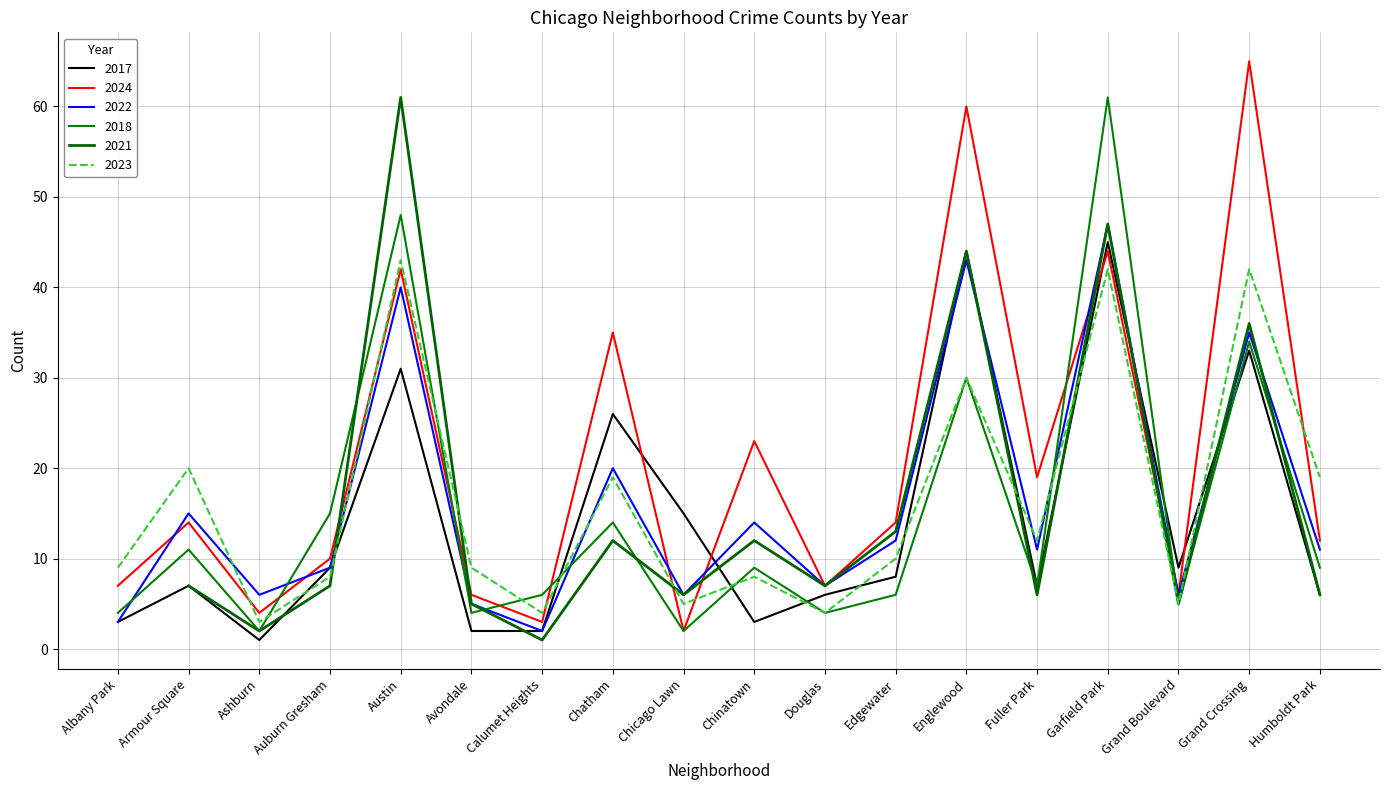

What is the value of the 2022 point at the 1st from the left?

3